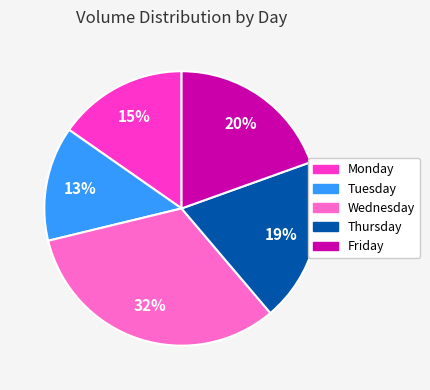

Approximately how many times larger is the value at Wednesday compared to Thursday?

1.7